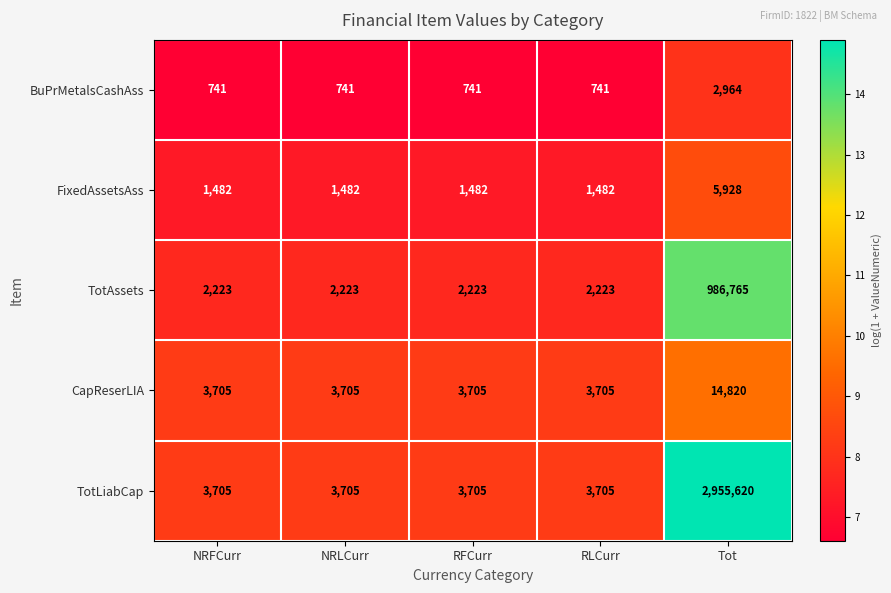

Reading left to right, extract all data points from this chart.

BuPrMetalsCashAss: NRFCurr=741	NRLCurr=741	RFCurr=741	RLCurr=741	Tot=2964
FixedAssetsAss: NRFCurr=1482	NRLCurr=1482	RFCurr=1482	RLCurr=1482	Tot=5928
TotAssets: NRFCurr=2223	NRLCurr=2223	RFCurr=2223	RLCurr=2223	Tot=986765
CapReserLIA: NRFCurr=3705	NRLCurr=3705	RFCurr=3705	RLCurr=3705	Tot=14820
TotLiabCap: NRFCurr=3705	NRLCurr=3705	RFCurr=3705	RLCurr=3705	Tot=2955620